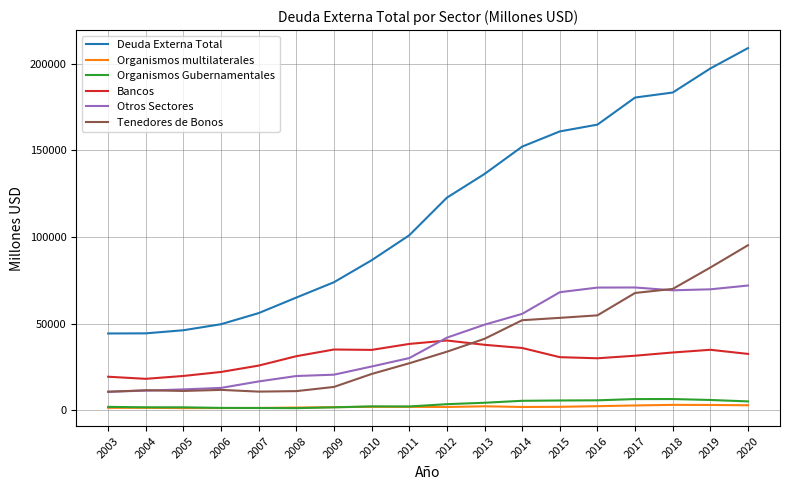

What is the greatest value displayed?

208981